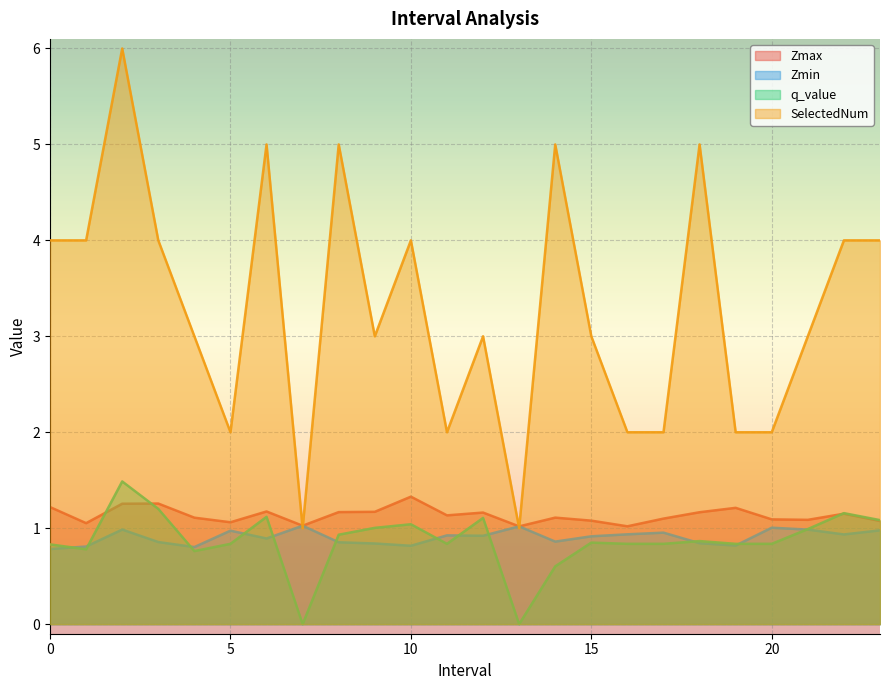

What is the difference between the highest and lowest values at 21.0?

2.0